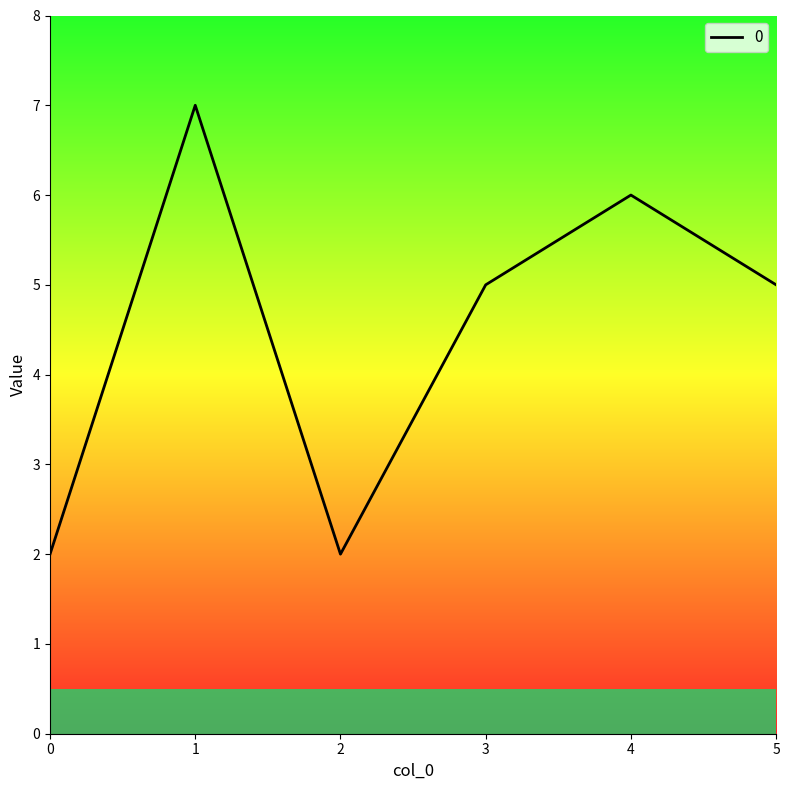

Reading left to right, list all the values displayed in this chart.

2	7	2	5	6	5